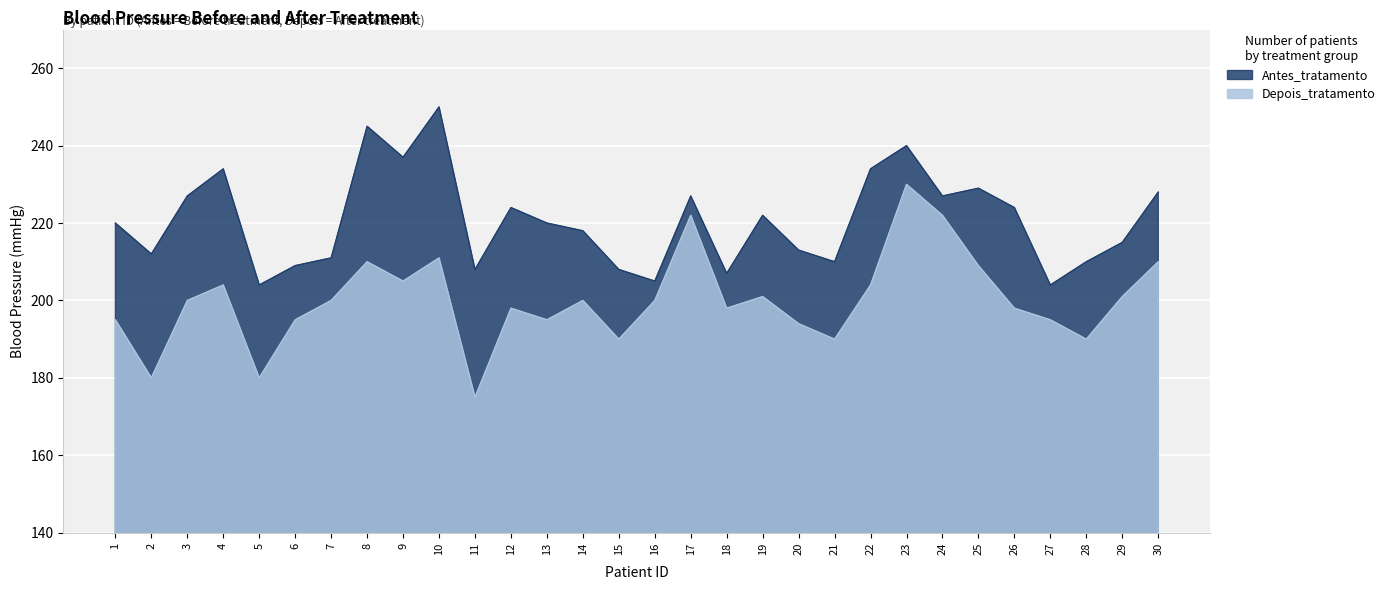

Rank the series at 2 from lowest to highest value.

Depois_tratamento, Antes_tratamento